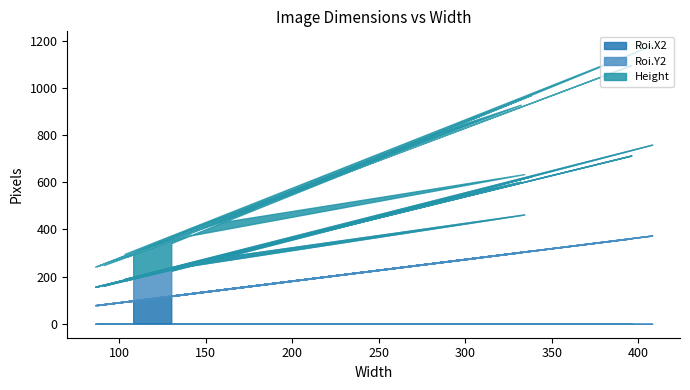

Which category has the highest value across all series?

408